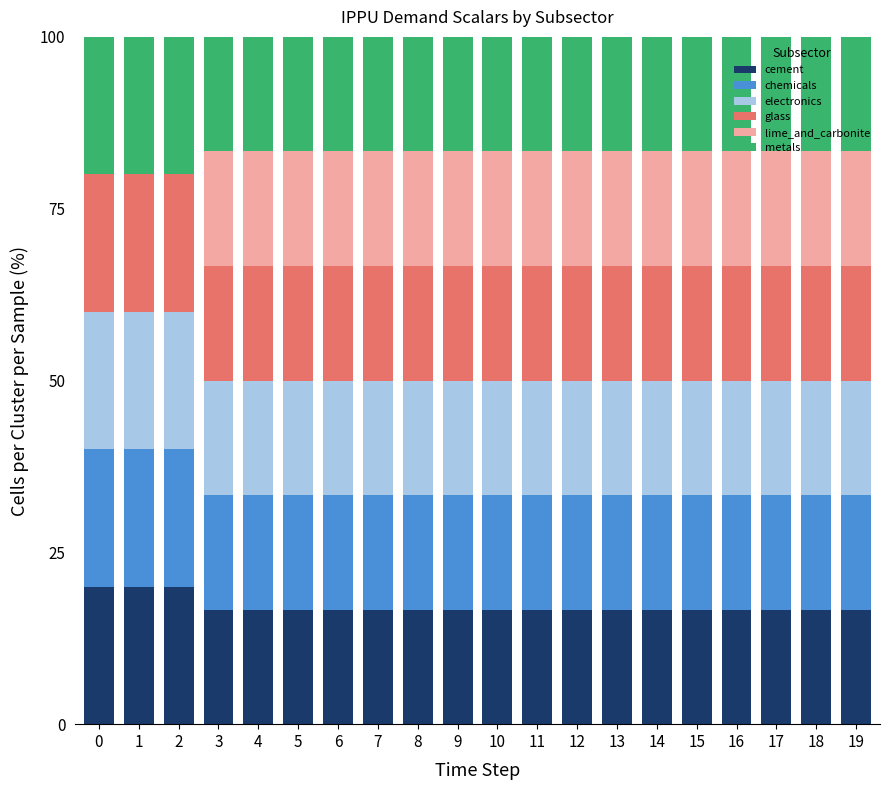

The cement series shows 16.7 at 9. True or false?

True